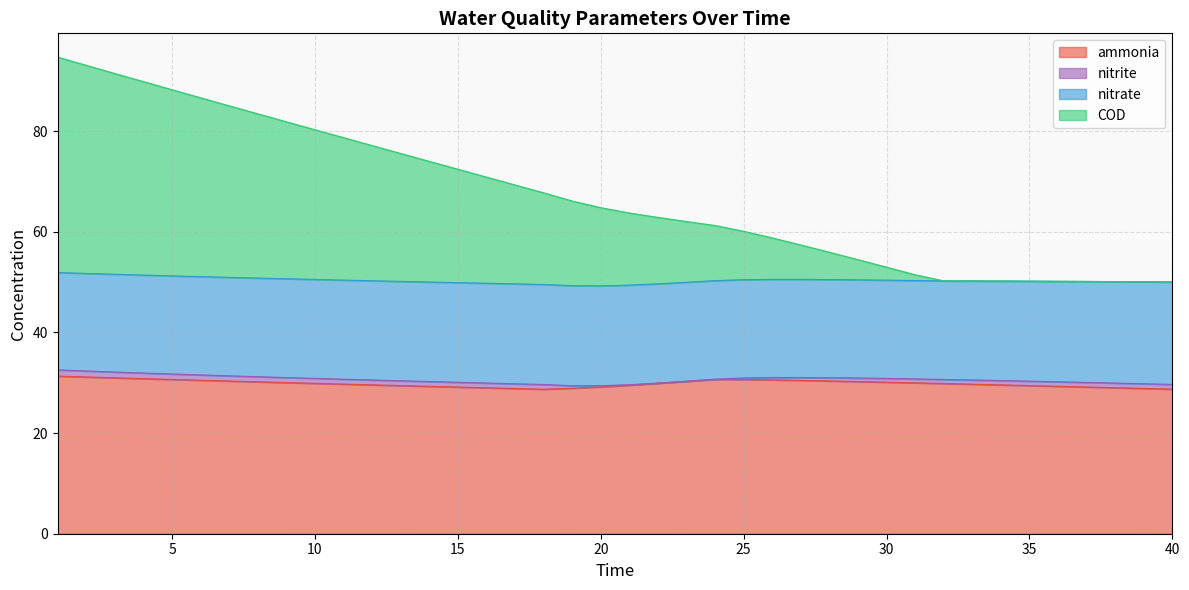

What is the lowest value of the ammonia series?

28.7